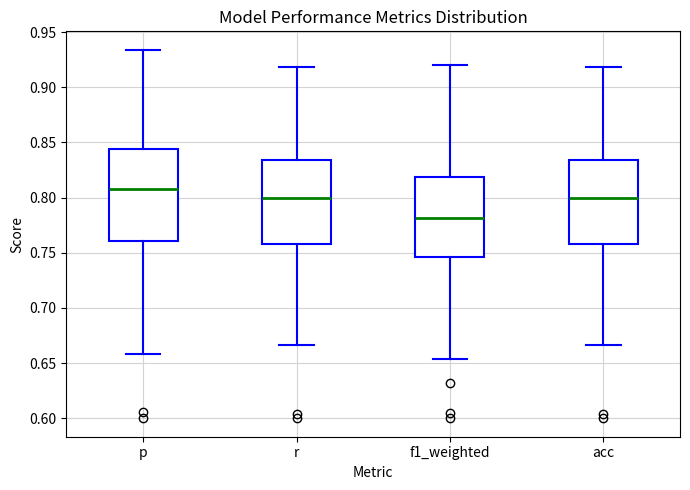

Where does the median line of the box for p sit on the y-axis? The values are not printed on the chart, so give them approximately, as read against the axis.

0.810